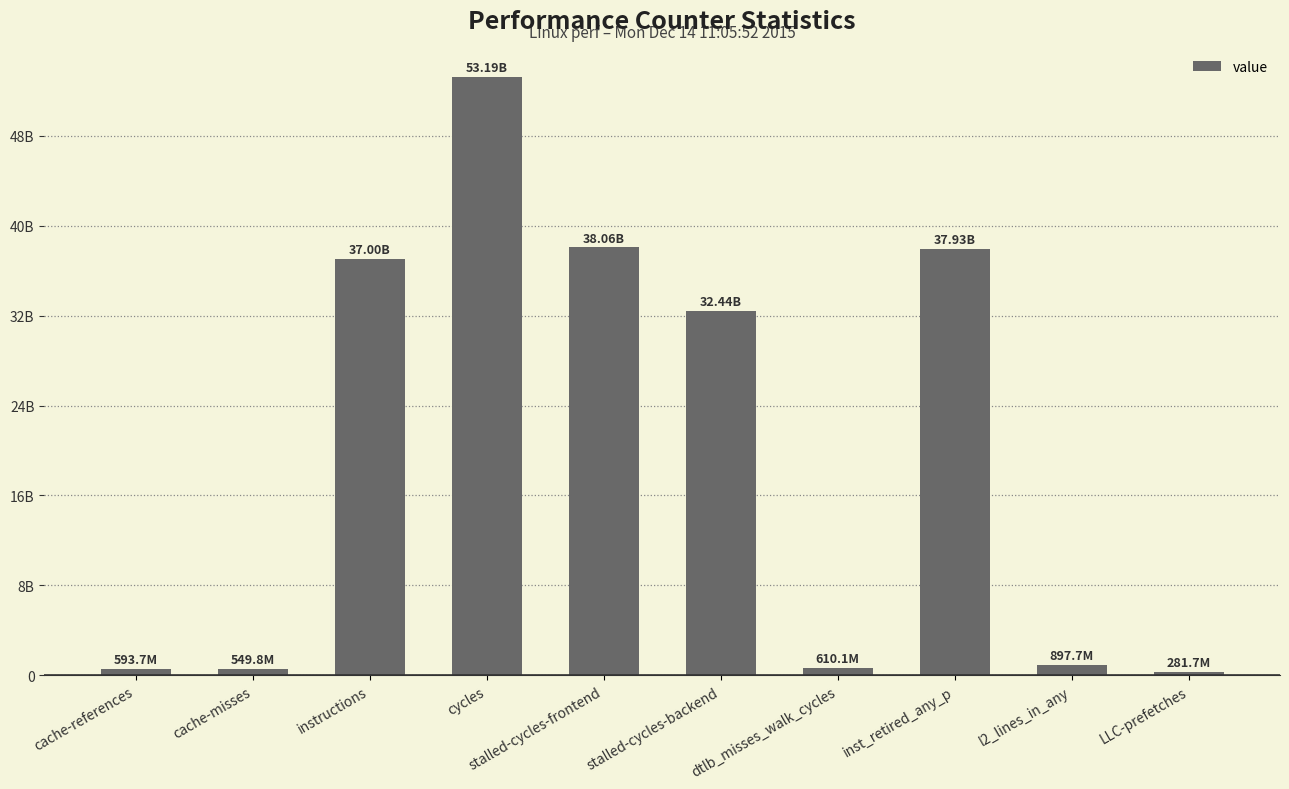

Reading left to right, what are all the values shown in this chart?

cache-references=593725026	cache-misses=549803732	instructions=37002605348	cycles=53192637412	stalled-cycles-frontend=38057453181	stalled-cycles-backend=32438842730	dtlb_misses_walk_cycles=610095020	inst_retired_any_p=37926774944	l2_lines_in_any=897692685	LLC-prefetches=281726099